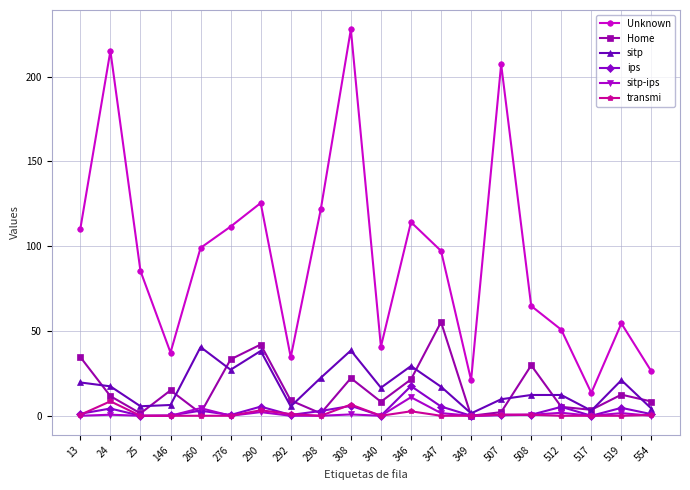

List the series in order of their peak value, highest first.

Unknown, Home, sitp, ips, sitp-ips, transmi